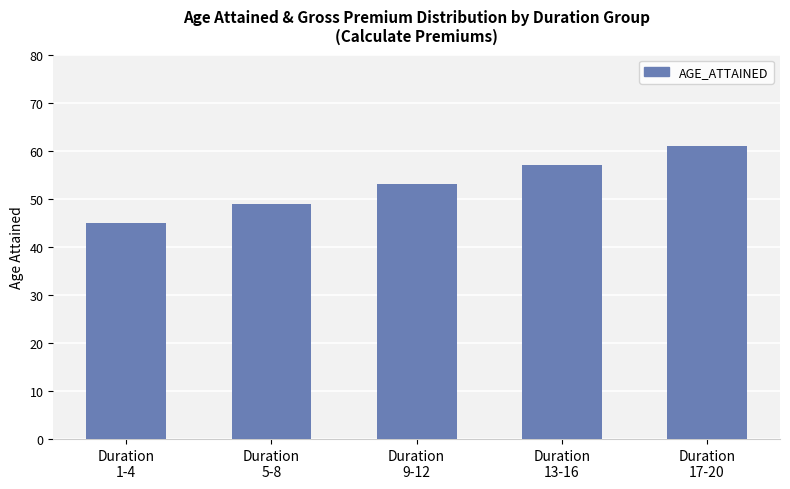

What is the change in value from Duration
5-8 to Duration
9-12?

+4